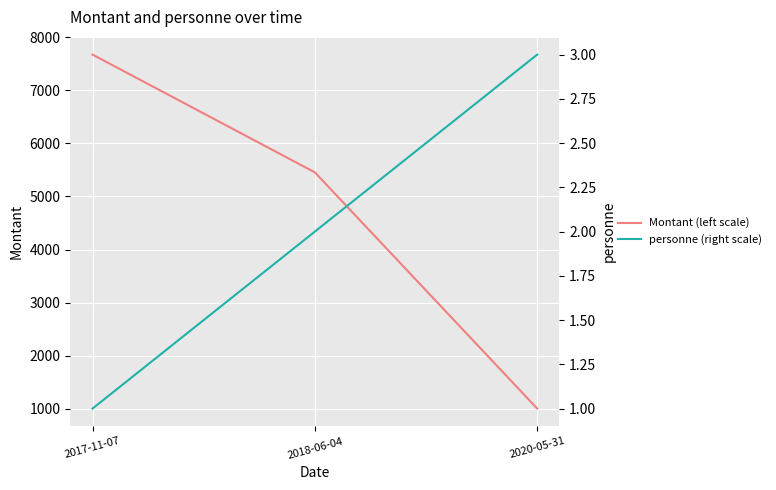

Where does the personne (right scale) series first go above 2?

2020-05-31